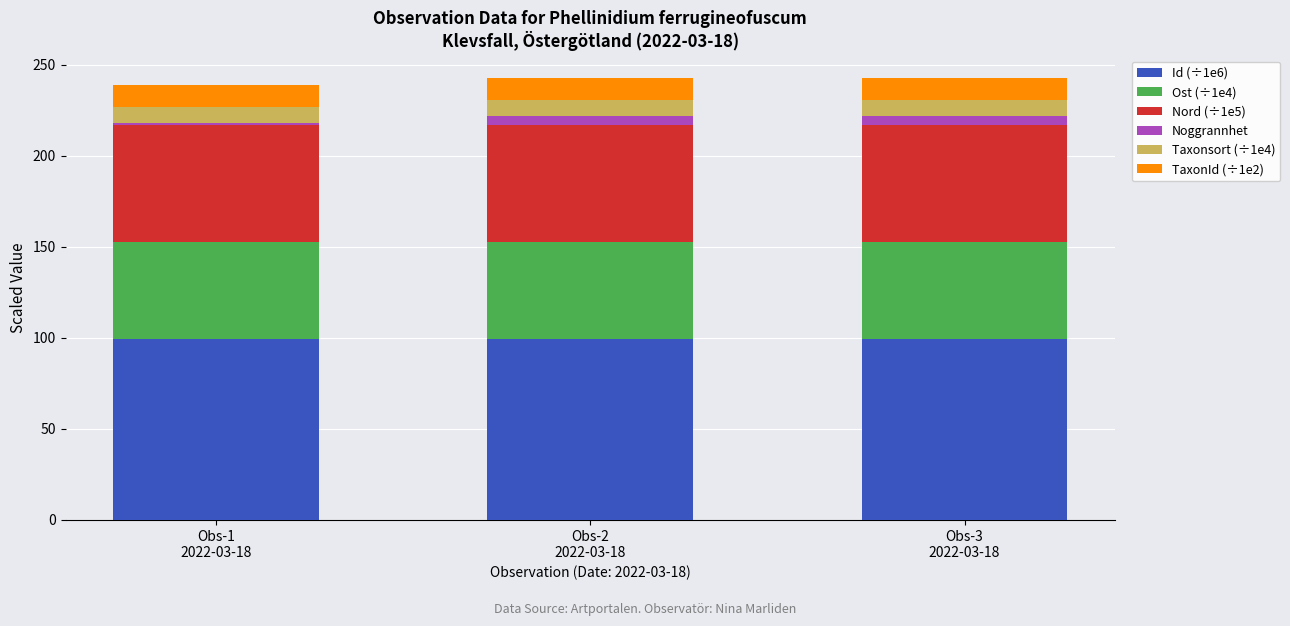

What is the lowest value of the Id (÷1e6) series?

99.2